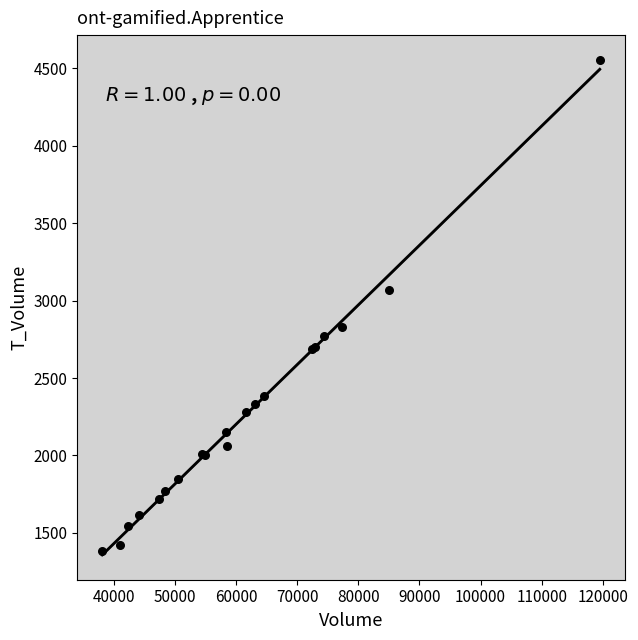

What Y value in the scatter plot is closest to 2967?

3067